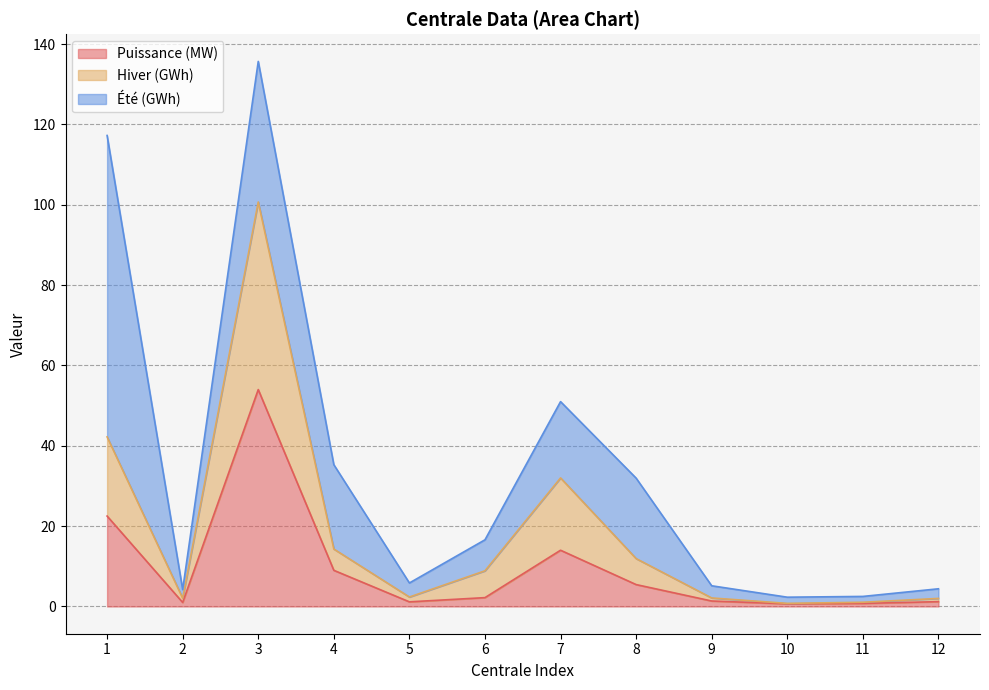

How many categories are shown in the chart?

12